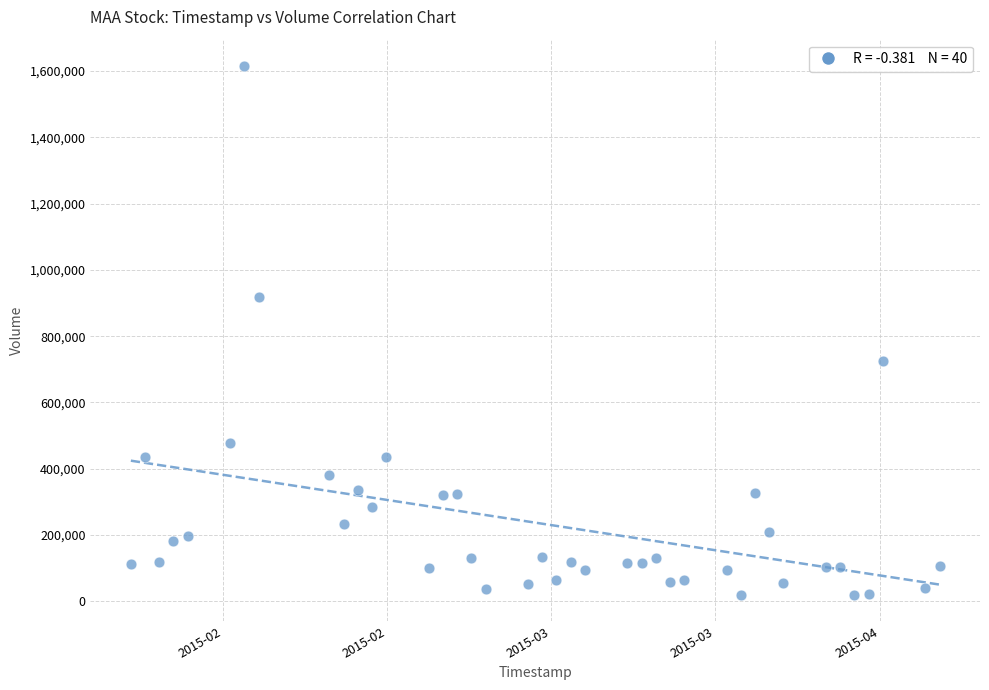

What is the range of X values (max minus min)?

4924800